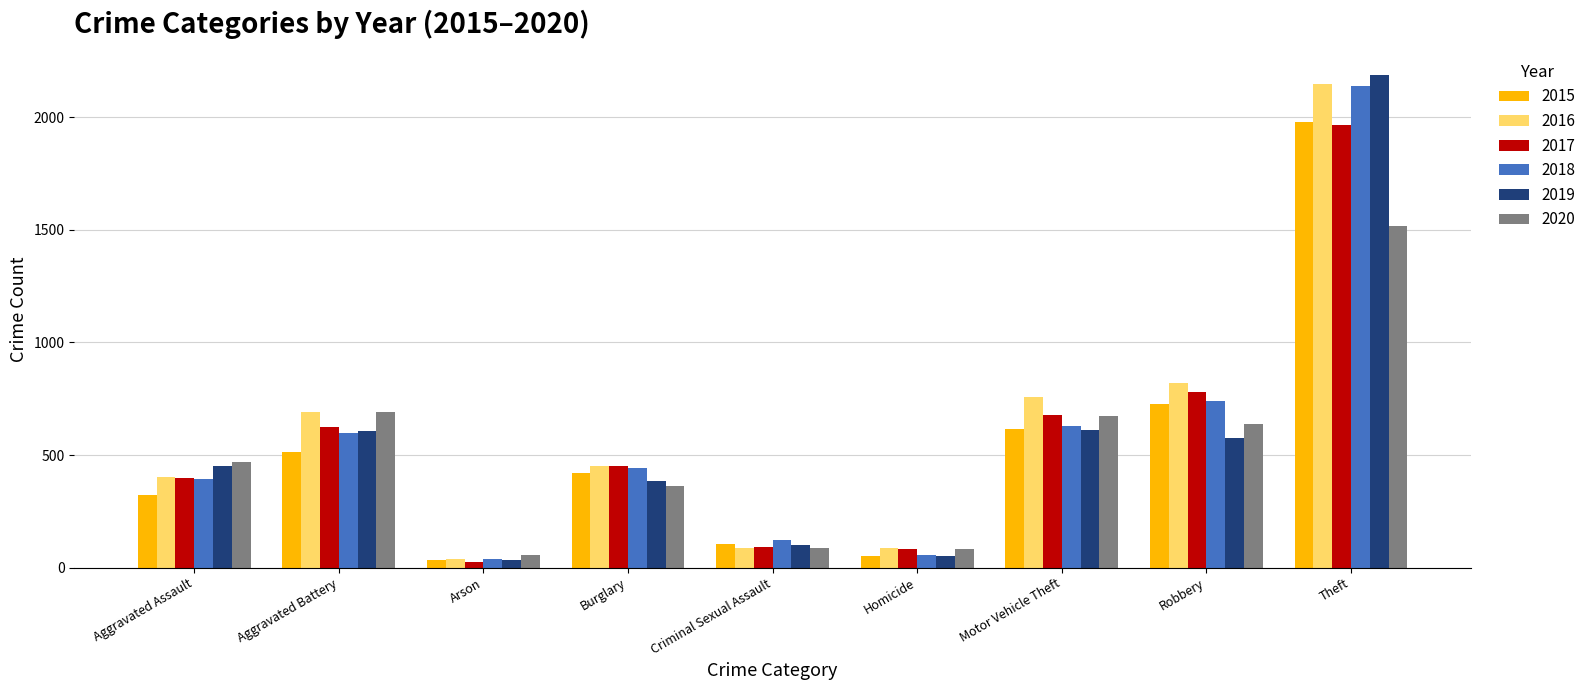

At which label is 2015 closest to 1008?

Robbery